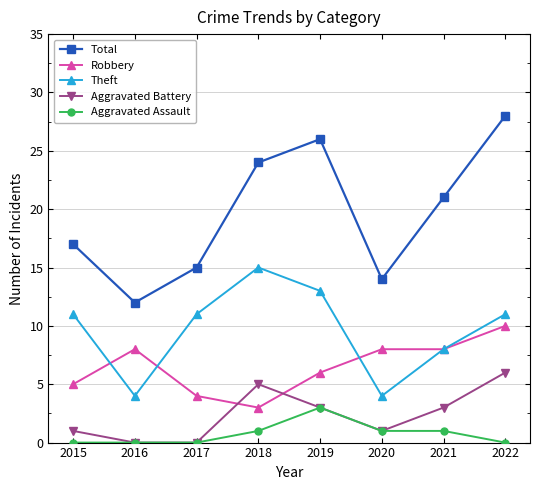

Which series has the largest total across all categories?

Total